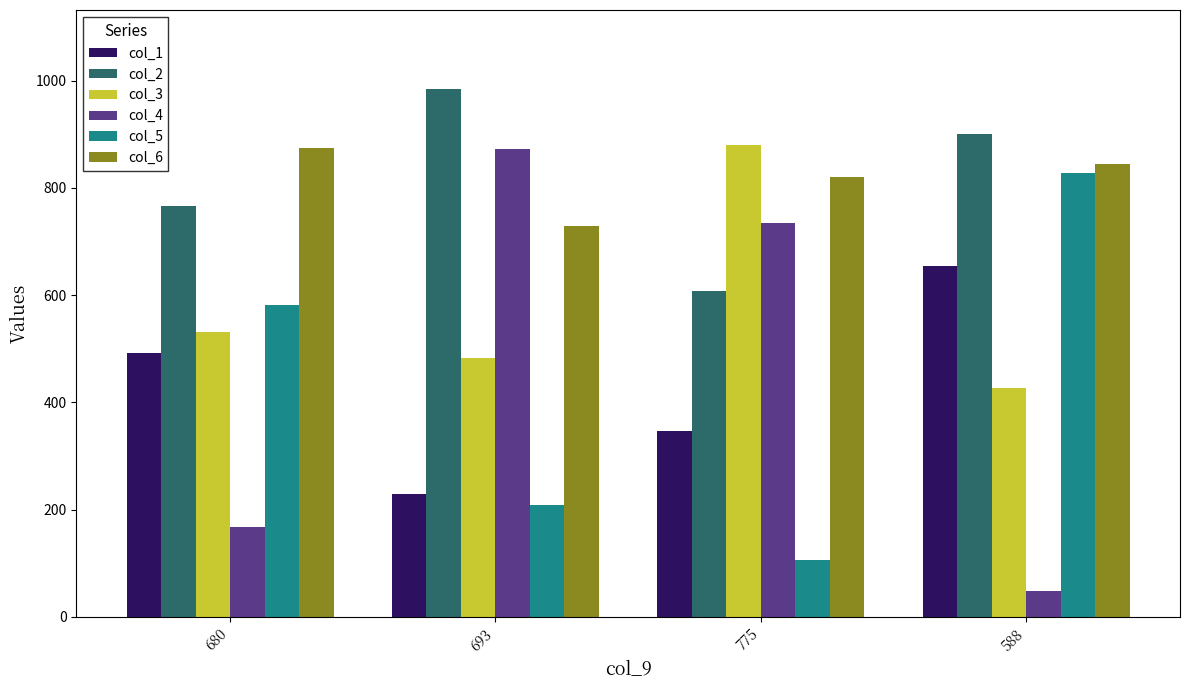

Which series has the largest range (max minus min)?

col_4